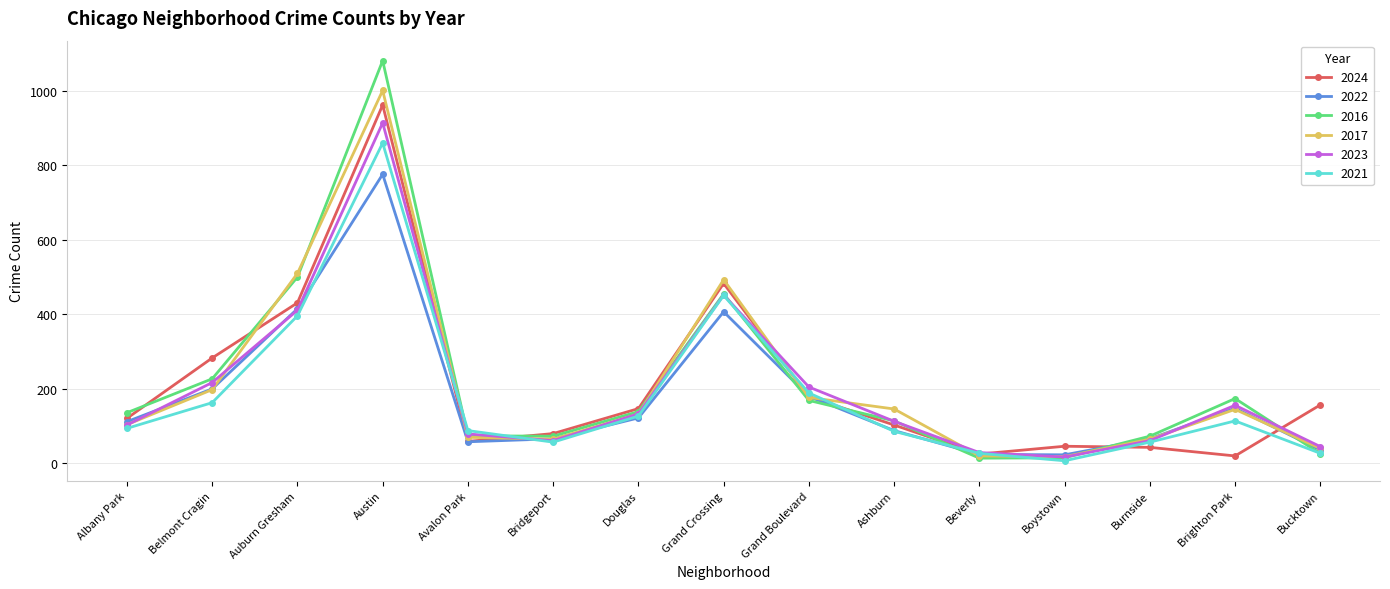

How many series are shown in this chart?

6